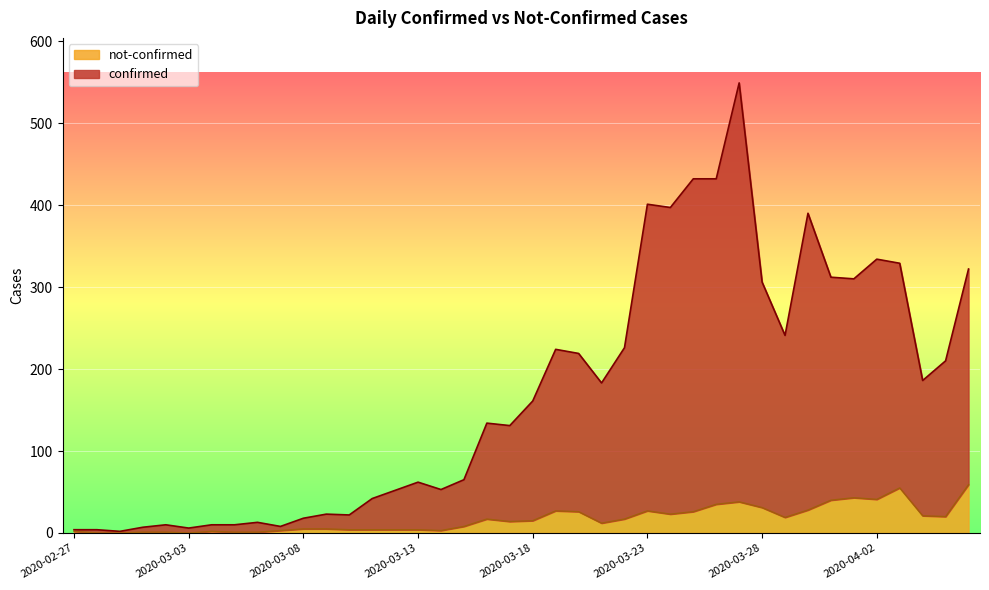

The not-confirmed series shows 2 at 2020-03-11. True or false?

False